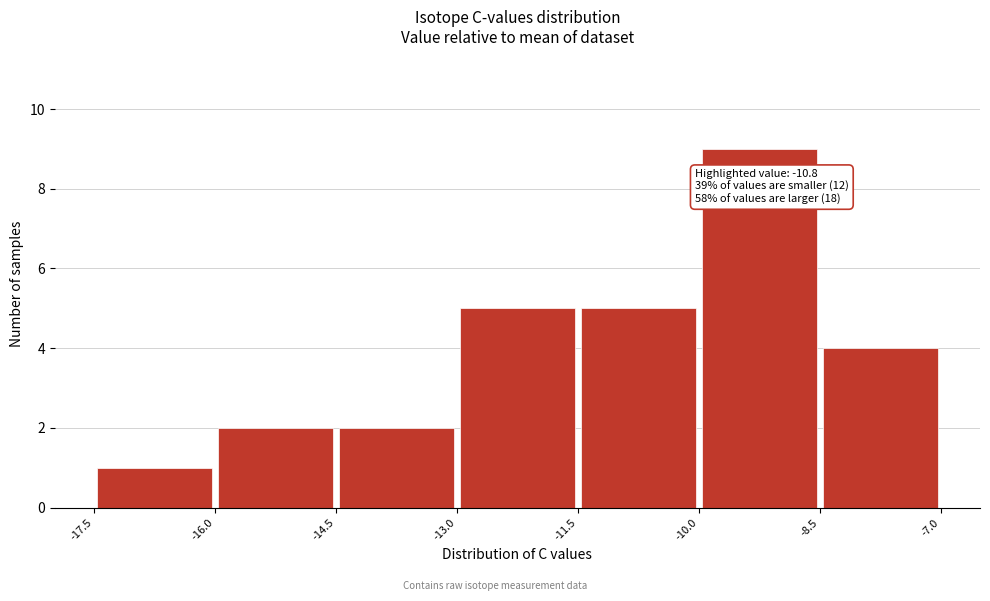

Which range on the x-axis has the tallest bar?

-10.0 to -8.5